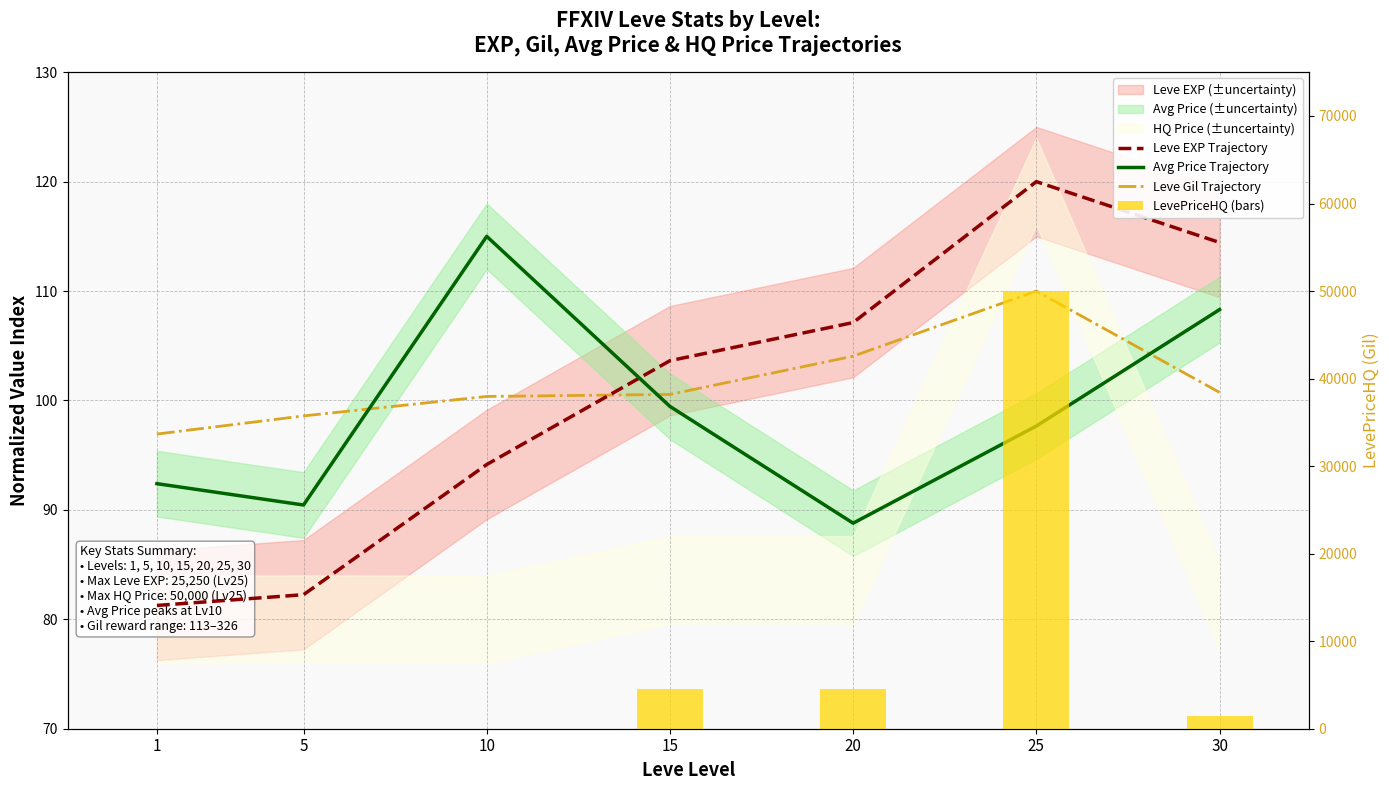

Which series has the largest total across all categories?

LevePriceHQ (bars)